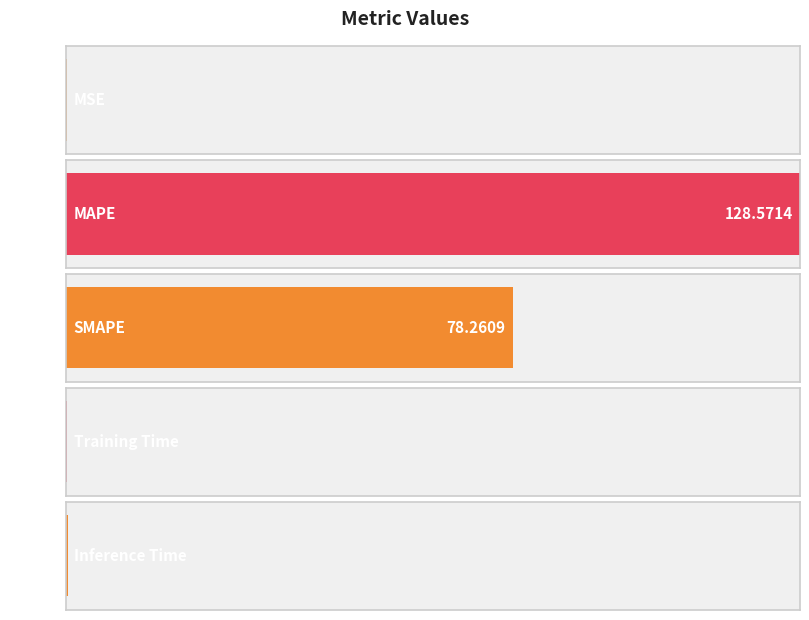

How many bars are there in total?

5